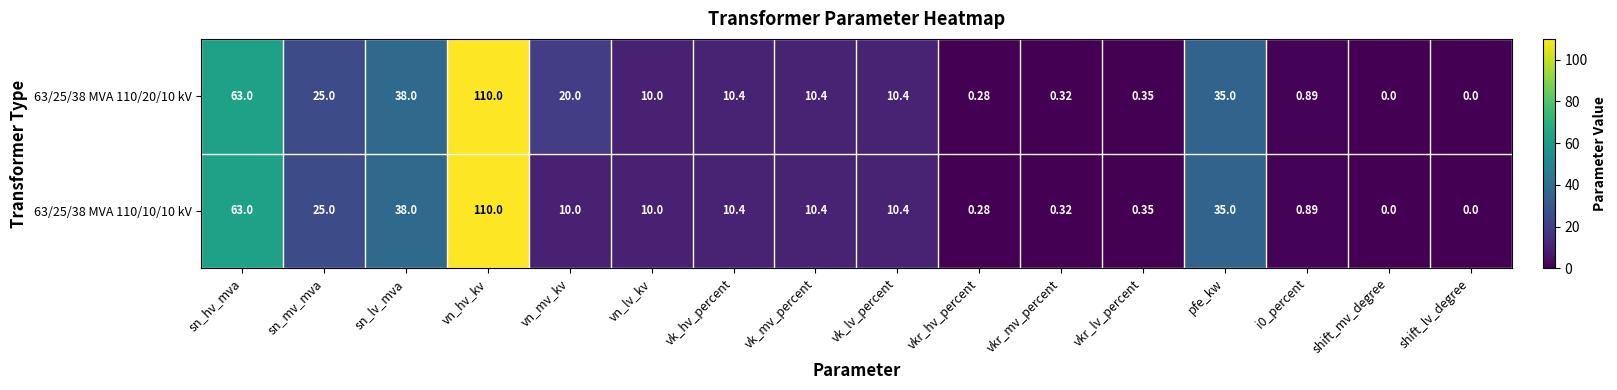

At which category is the sum across all series the highest?

vn_hv_kv